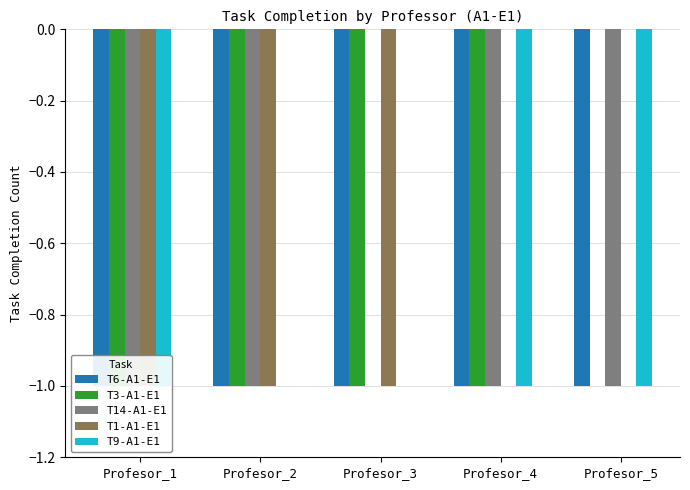

Does the chart contain any negative values?

Yes